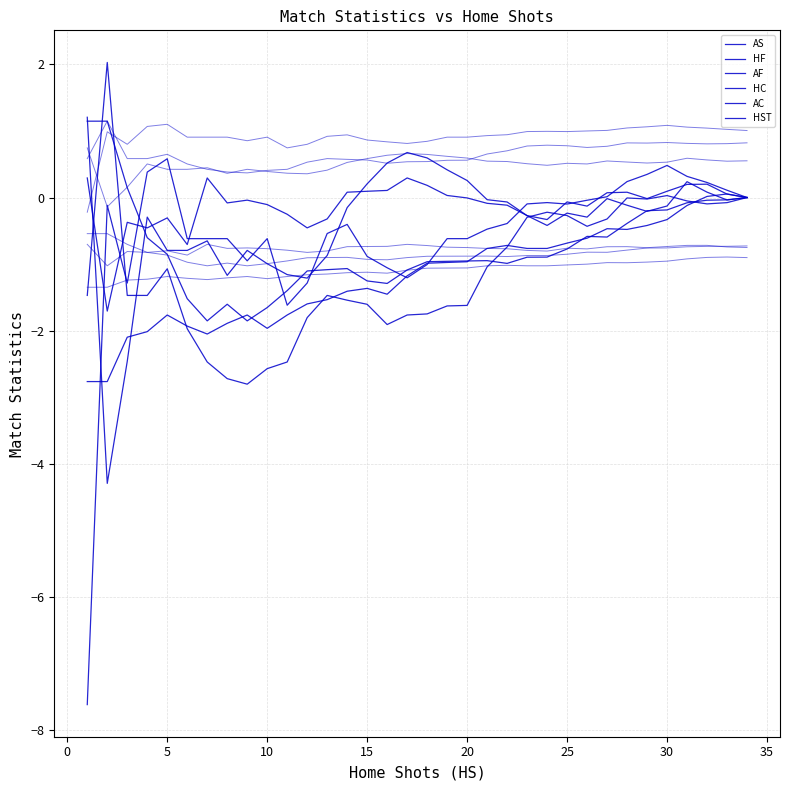

At which category is the sum across all series the highest?

30